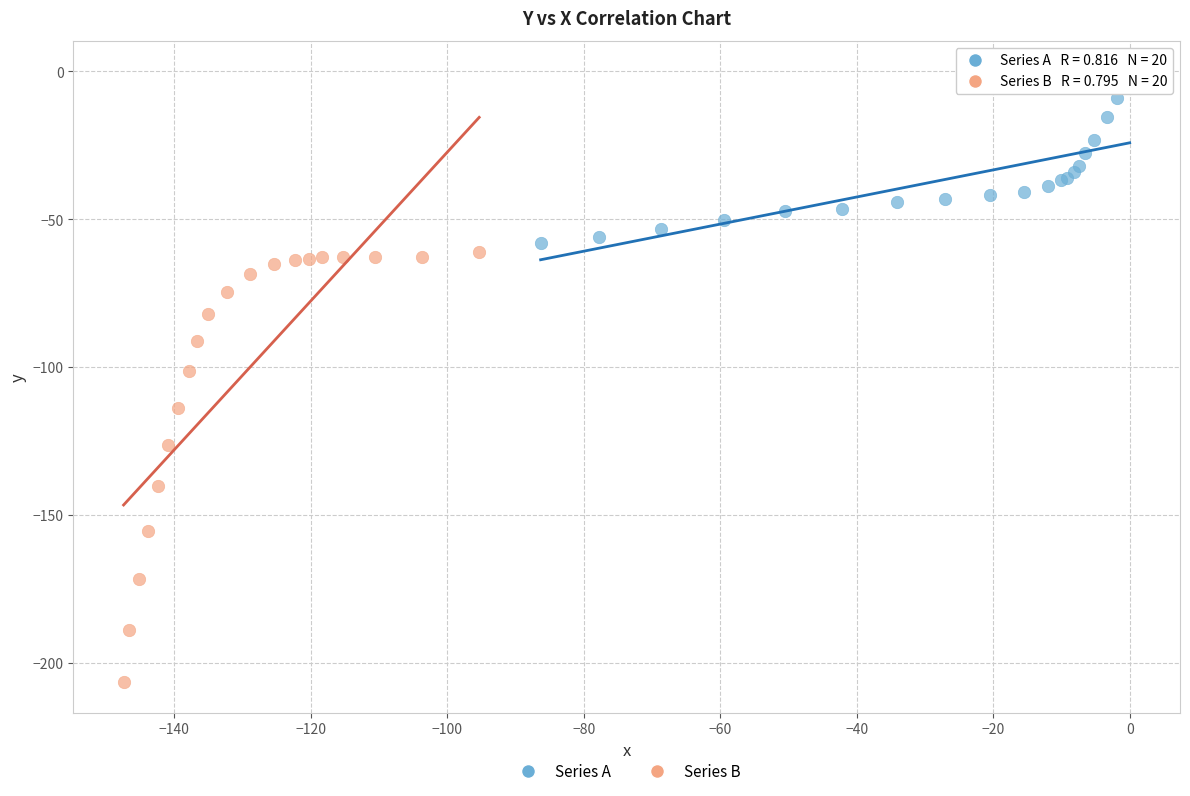

Which series contains the highest Y value?

Series A